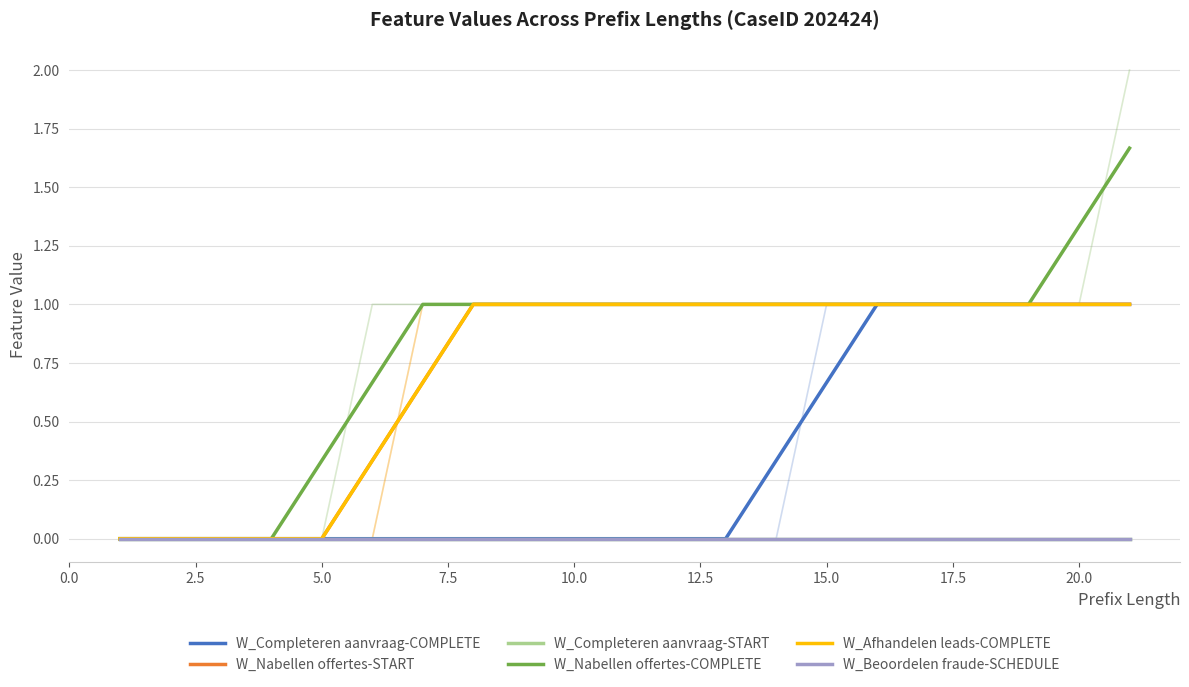

How many lines are shown in the chart?

6